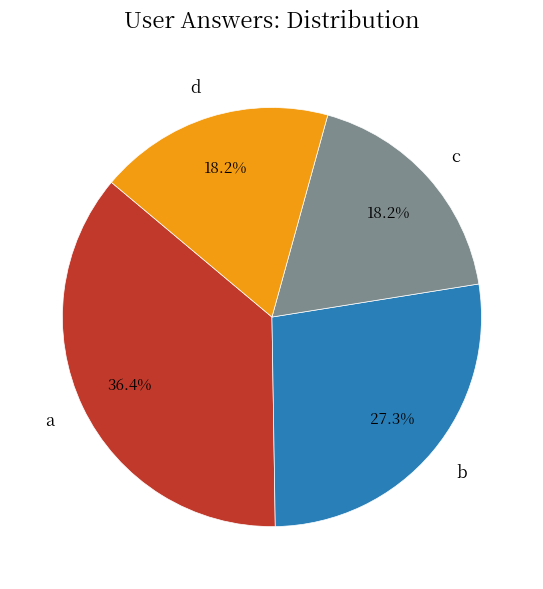

Do c and a together represent more than half of the pie?

Yes